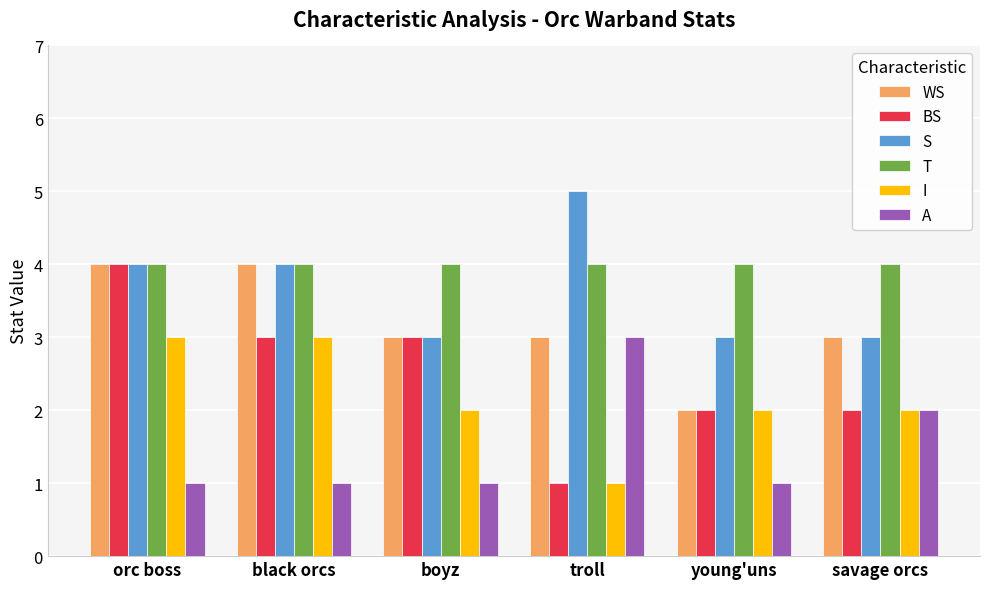

What is the difference between the BS values at troll and orc boss?

3